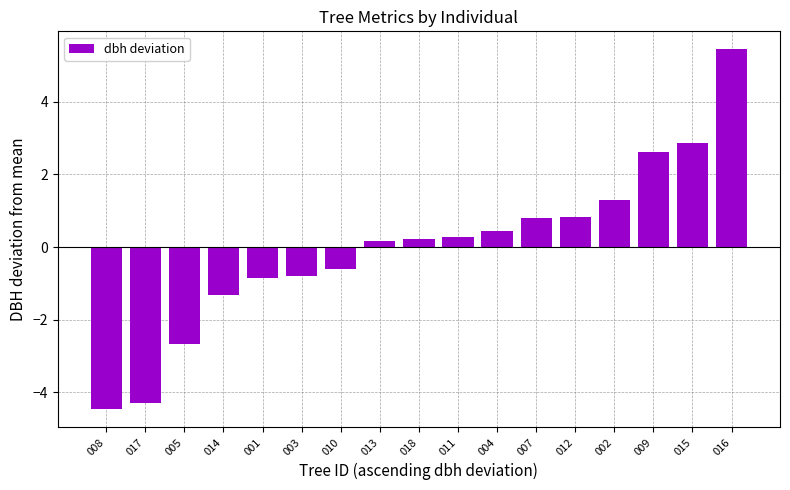

What is the approximate value at 009?

2.6